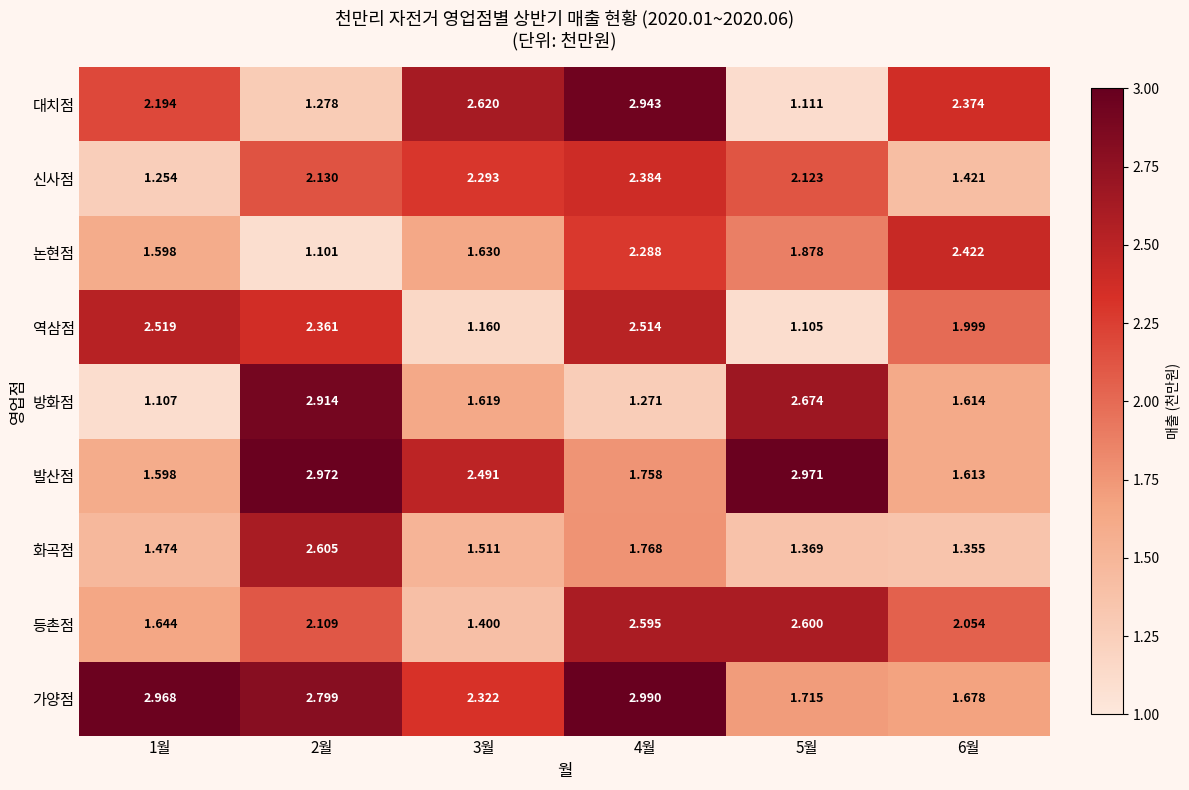

Which series has the largest total across all categories?

가양점